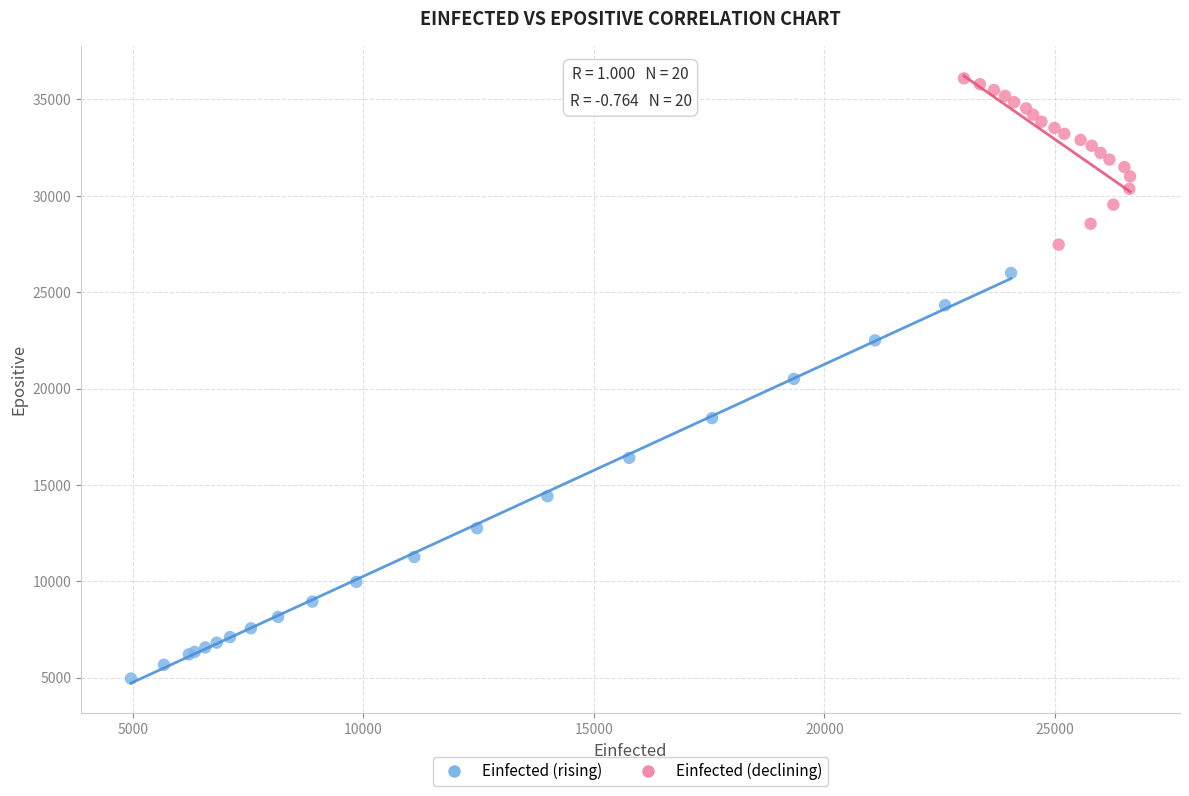

Which series reaches the minimum Y coordinate?

Einfected (rising)